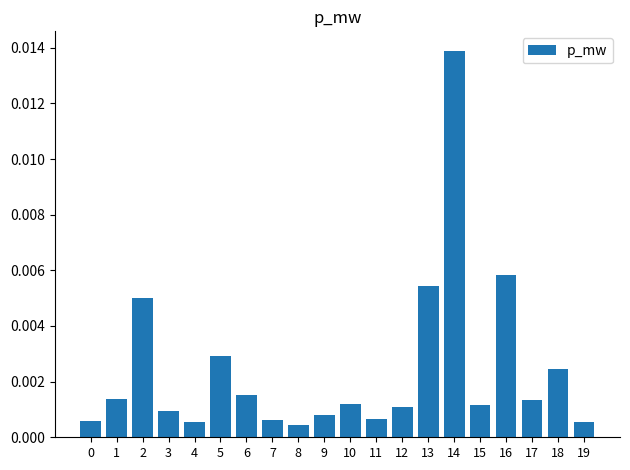

Which label corresponds to the largest value in the chart?

14